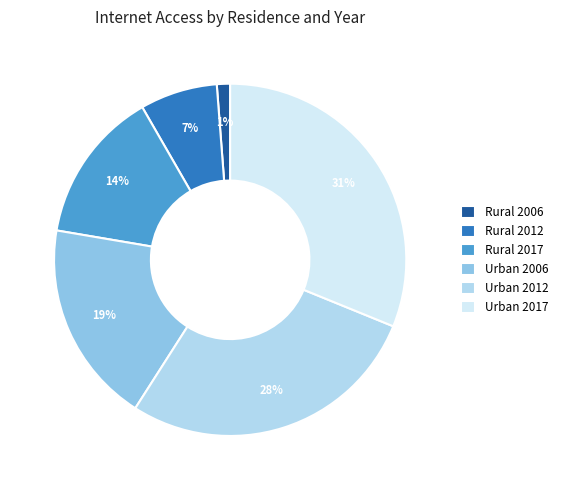

To the nearest percent, what is the combined percentage of Urban 2006 and Rural 2017?

33%